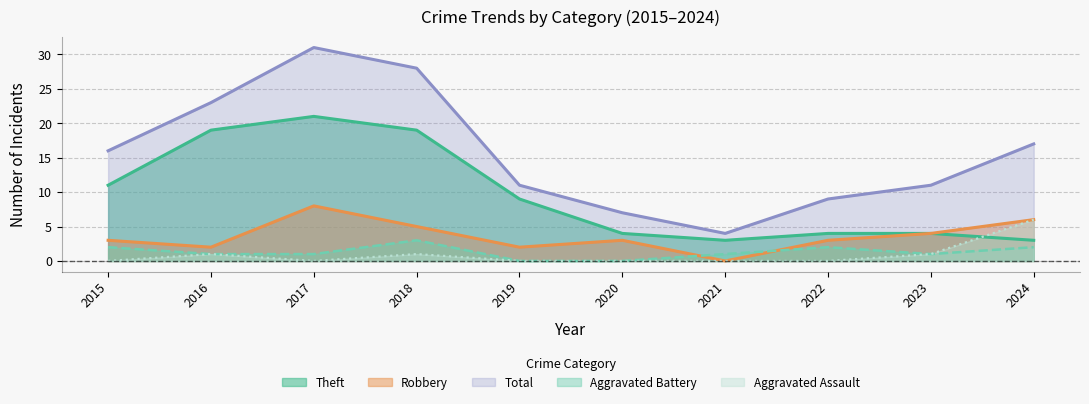

What is the difference between the highest and lowest values at 2015?

16